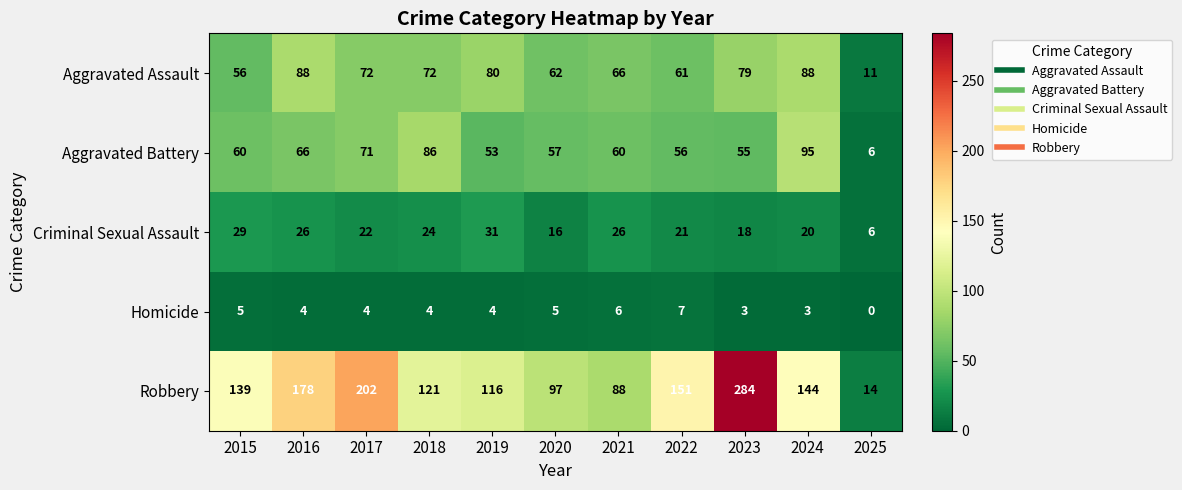

True or false: Aggravated Battery has a value of 95 at 2024.

True